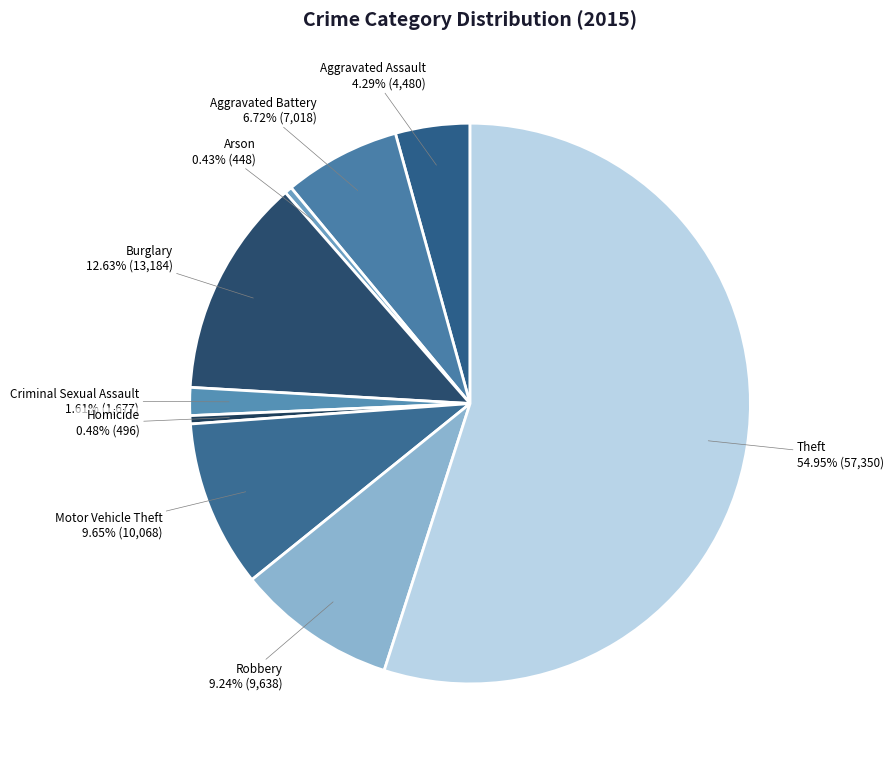

Combined, do Aggravated Battery and Motor Vehicle Theft account for over 50%?

No